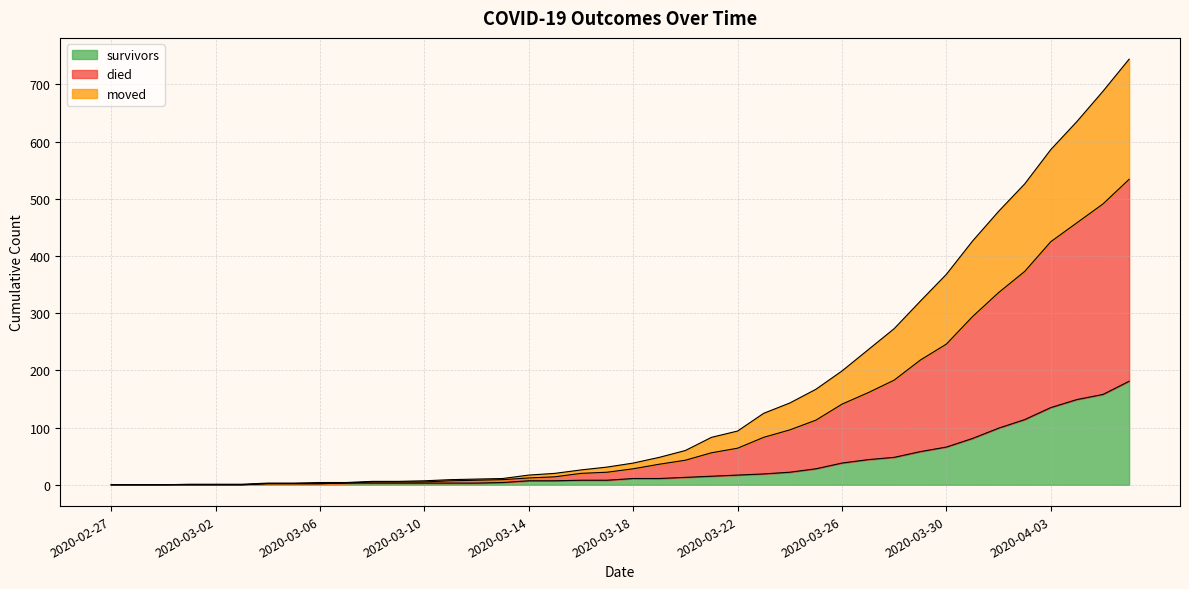

True or false: survivors and moved cross at least once.

False